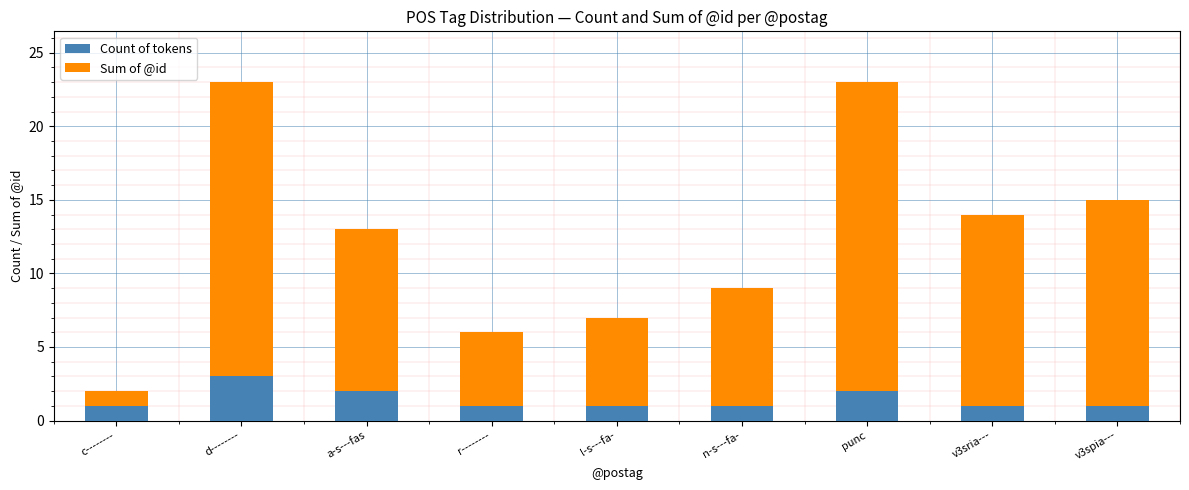

The value of Count of tokens at n-s---fa- is 2. True or false?

False